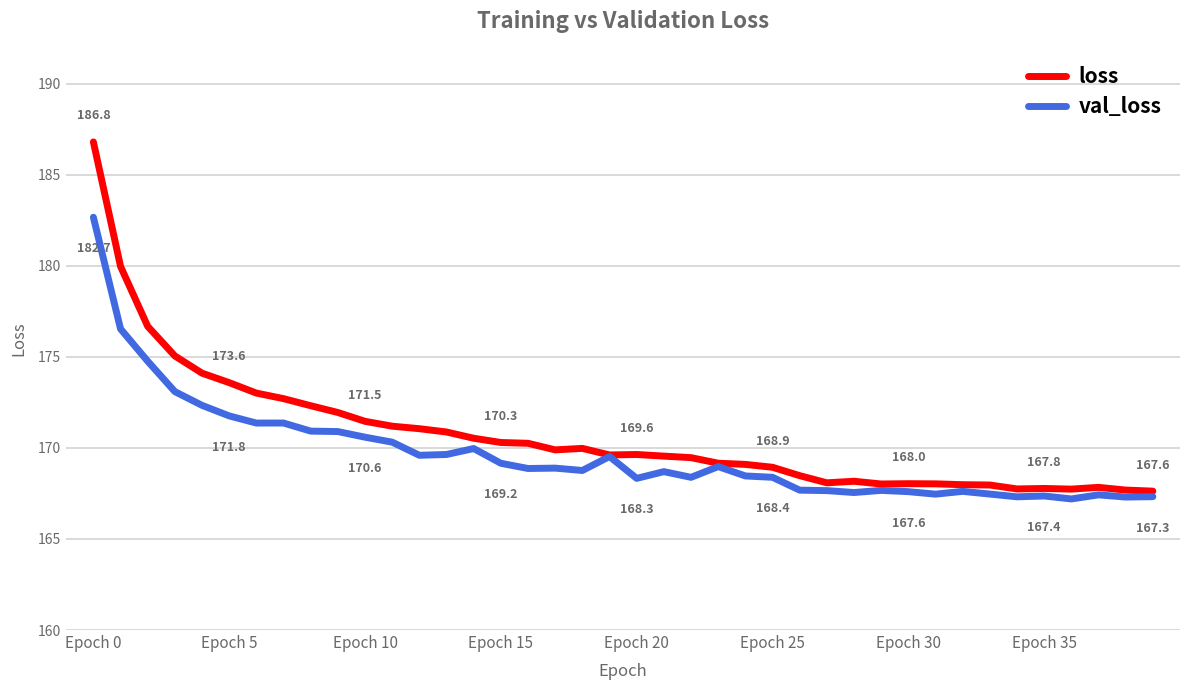

Which series has the largest range (max minus min)?

loss